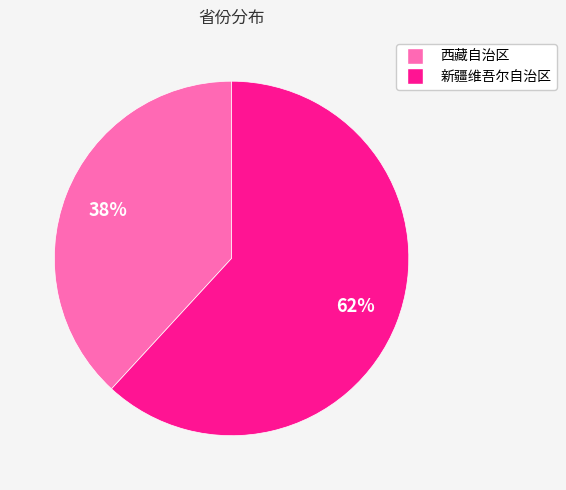

Which has a higher value, 西藏自治区 or 新疆维吾尔自治区?

新疆维吾尔自治区